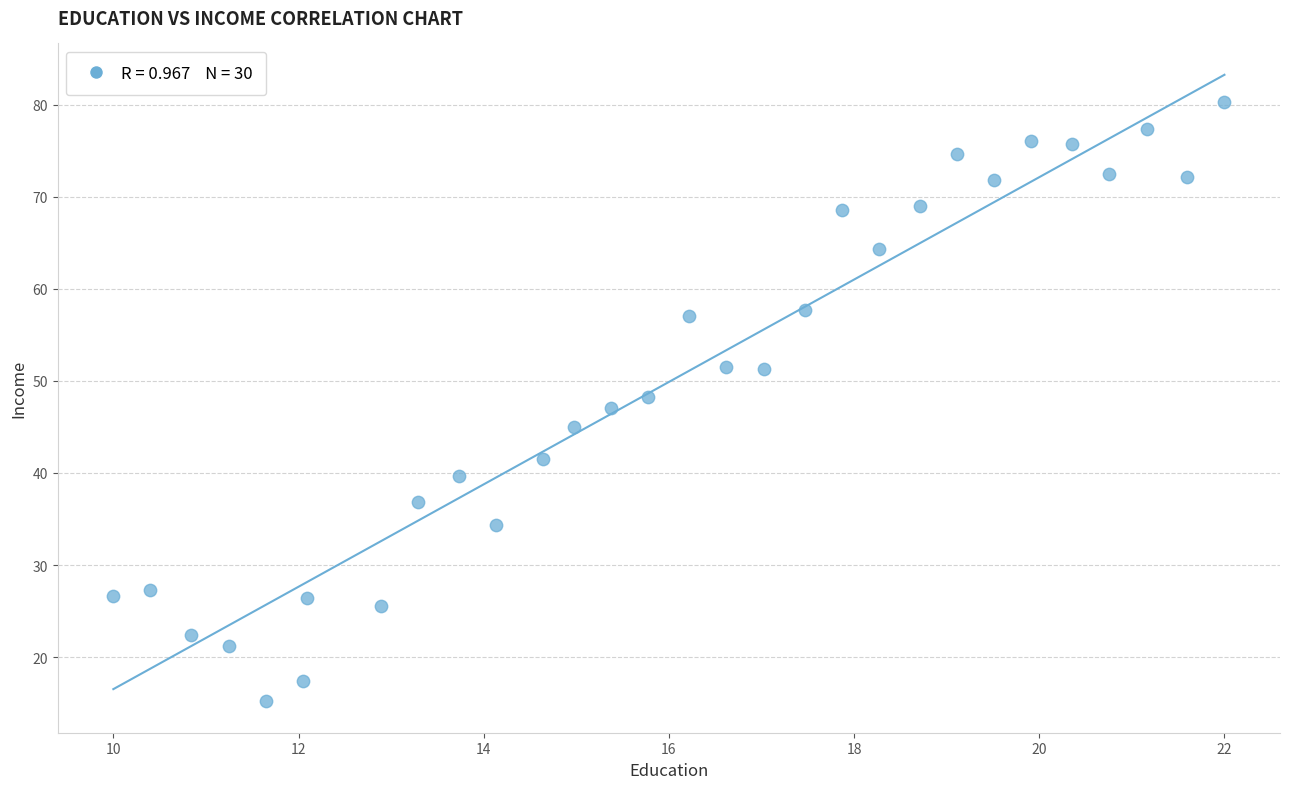

What is the range of X values (max minus min)?

12.0